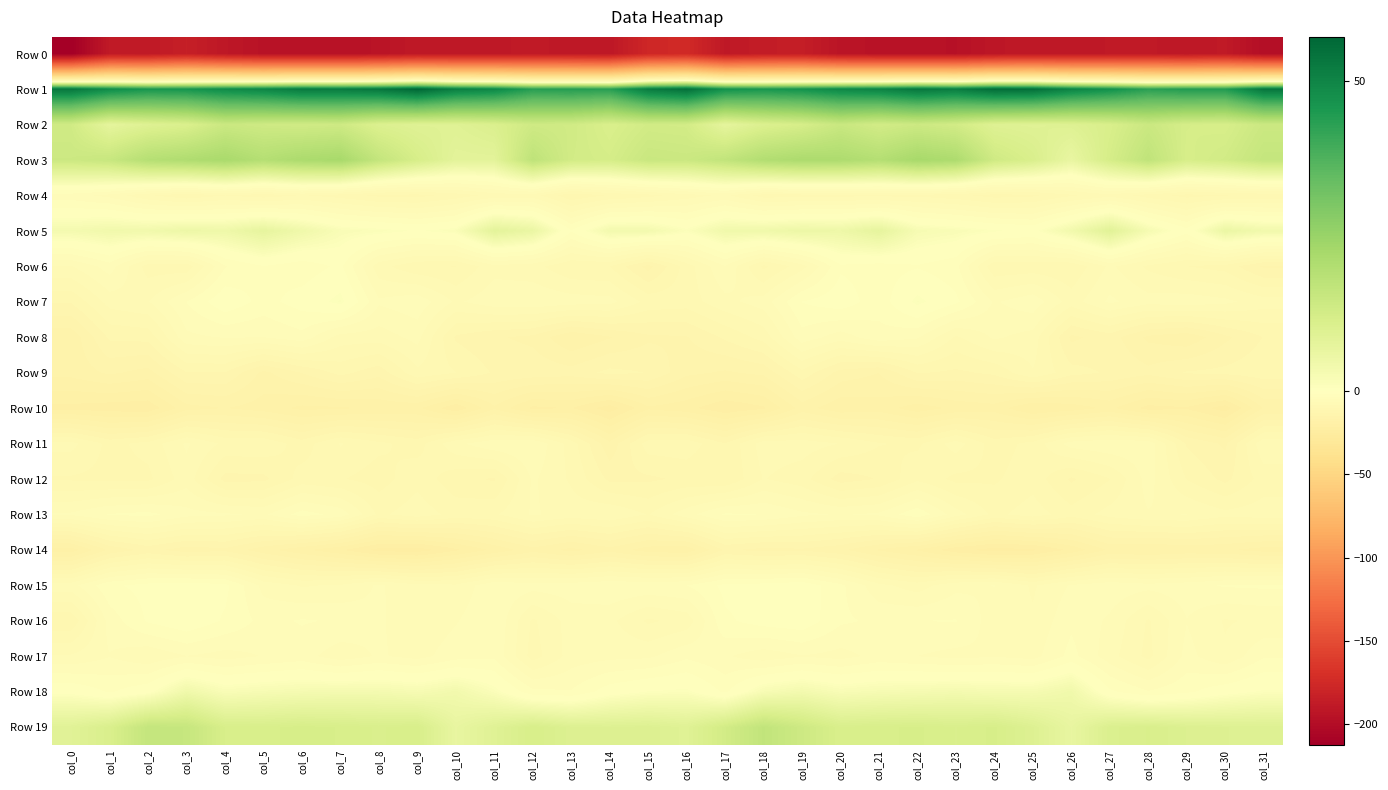

What is the total value across all series at col_13?

-248.0